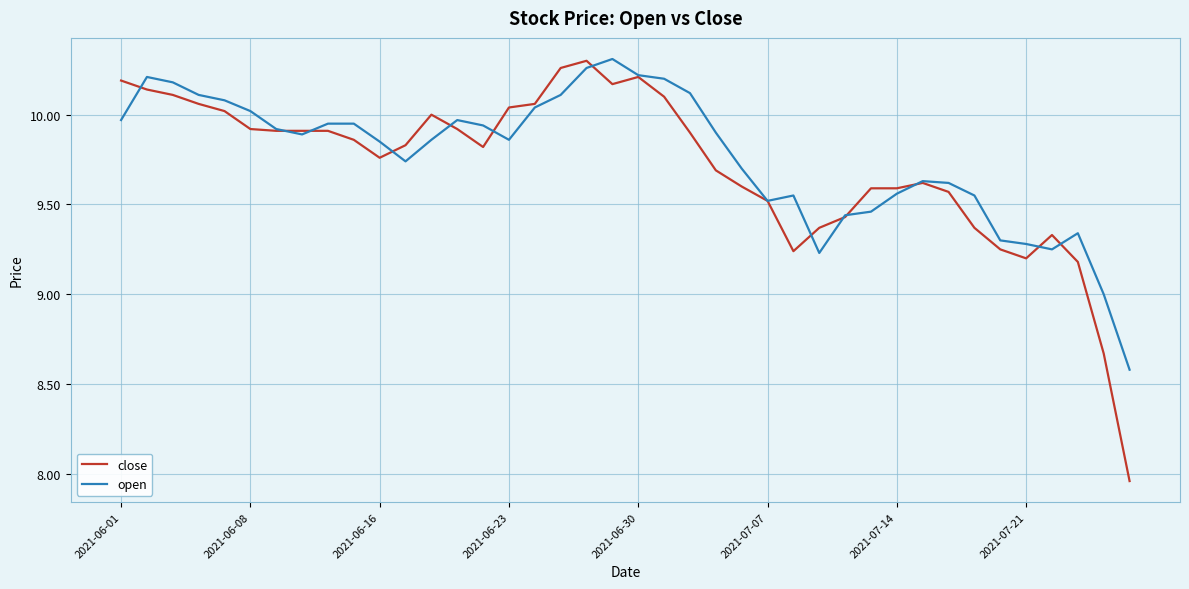

Which series has the largest range (max minus min)?

close